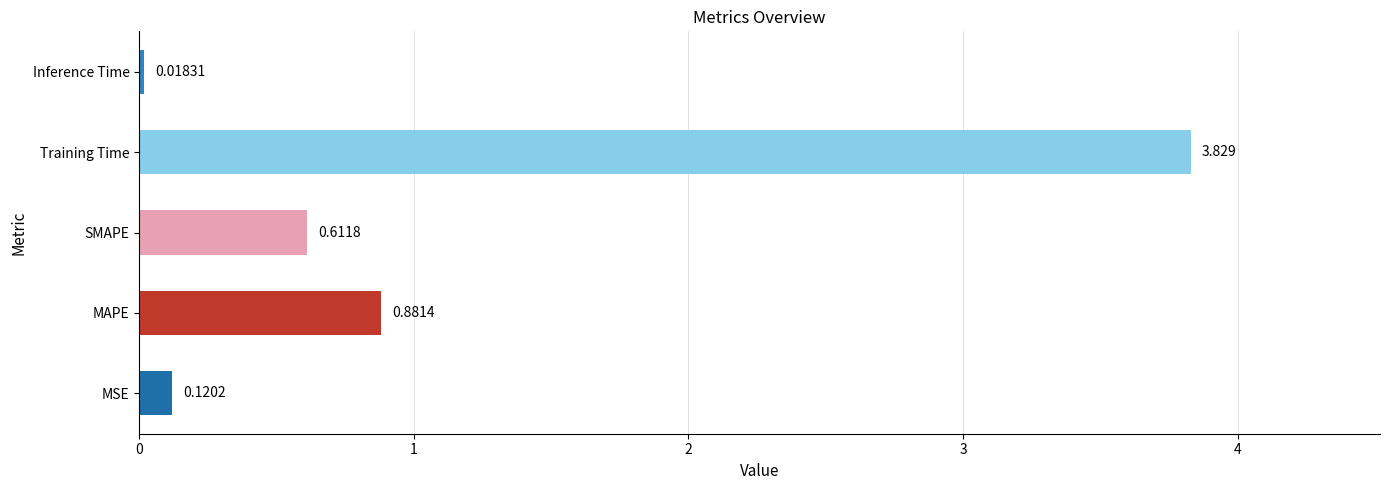

How many bars are there in total?

5